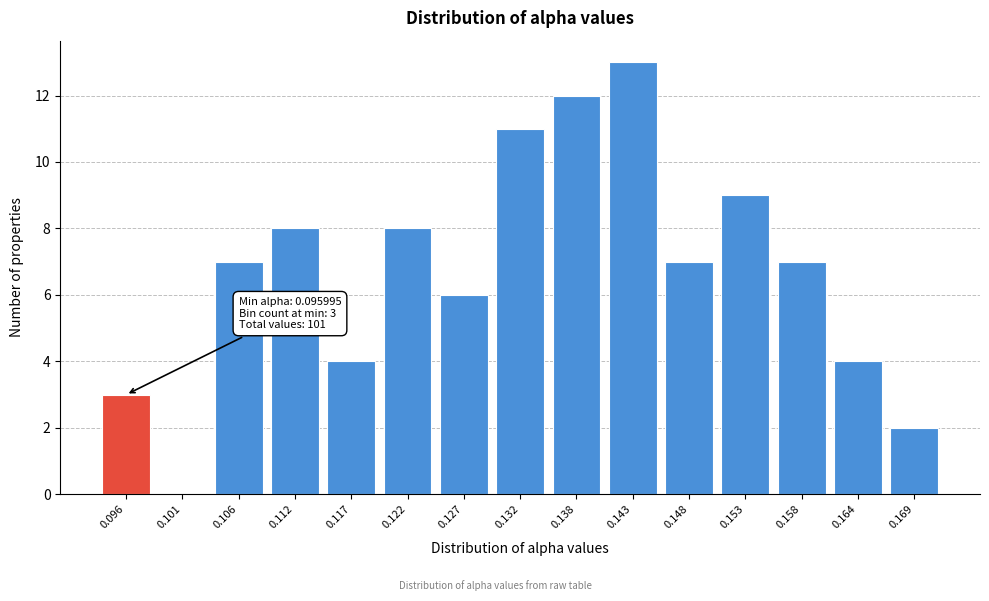

Reading left to right, list all the values displayed in this chart.

0.096=3	0.101=0	0.106=7	0.112=8	0.117=4	0.122=8	0.127=6	0.132=11	0.138=12	0.143=13	0.148=7	0.153=9	0.158=7	0.164=4	0.169=2